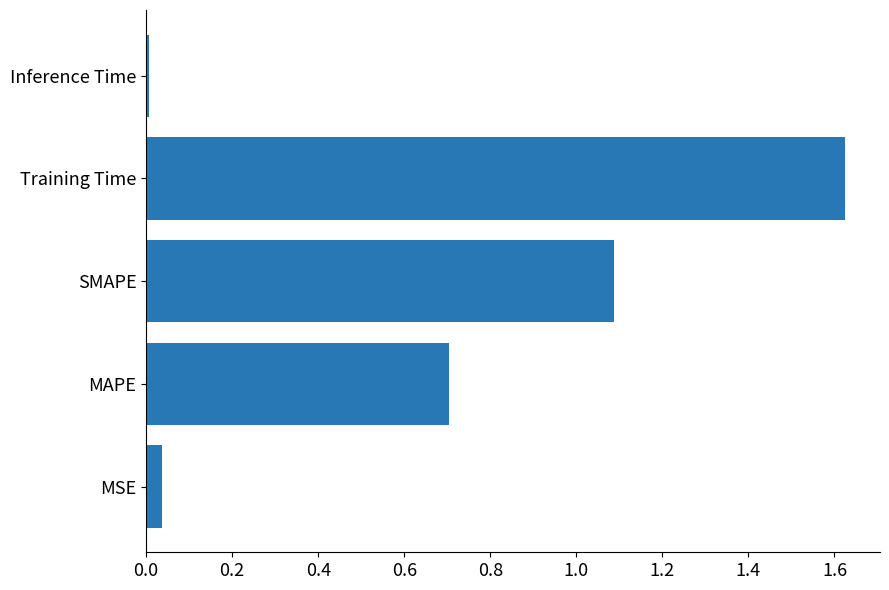

List the labels in order of value, smallest first.

Inference Time, MSE, MAPE, SMAPE, Training Time